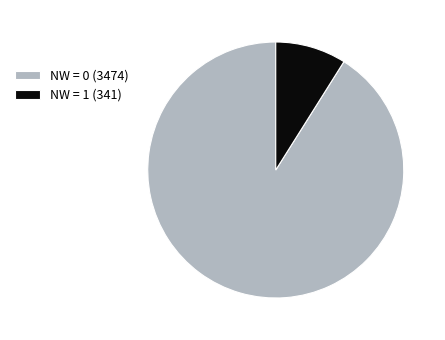

How many slices are in this pie chart?

2